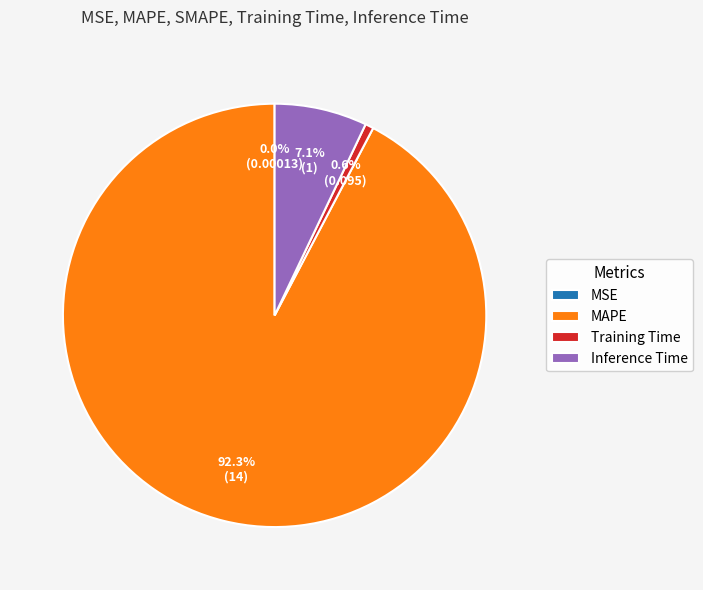

Is MAPE the majority of the pie?

Yes